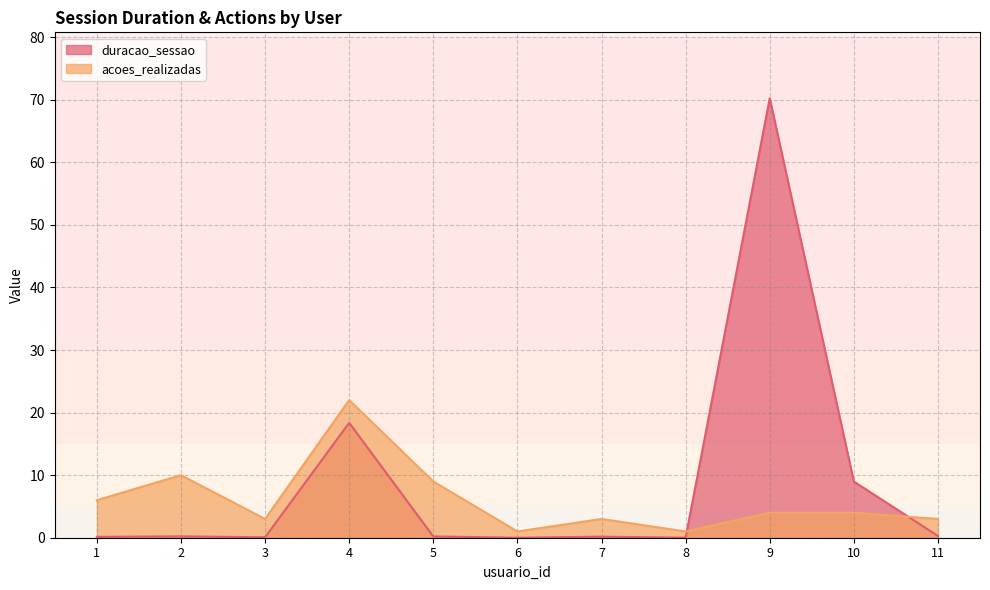

Reading left to right, what are all the values shown in this chart?

duracao_sessao: 1=0.1	2=0.2	3=0.1	4=18.4	5=0.2	6=0.0	7=0.2	8=0.0	9=70.2	10=9.0	11=0.3
acoes_realizadas: 1=6.0	2=10.0	3=3.0	4=22.0	5=9.0	6=1.0	7=3.0	8=1.0	9=4.0	10=4.0	11=3.0